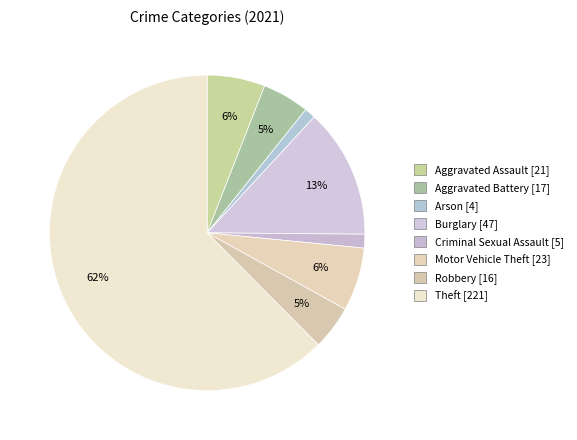

Count the number of slices in the pie.

8